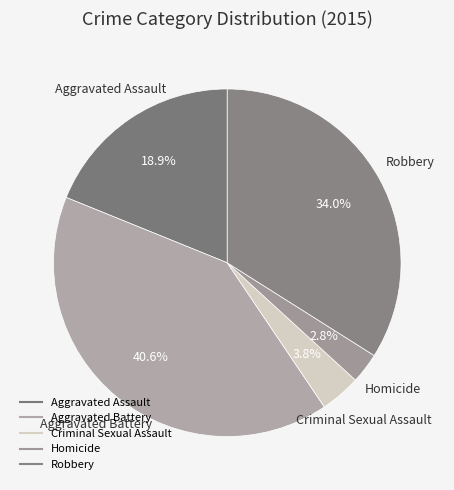

What percentage is the Aggravated Assault slice, to the nearest percent?

19%